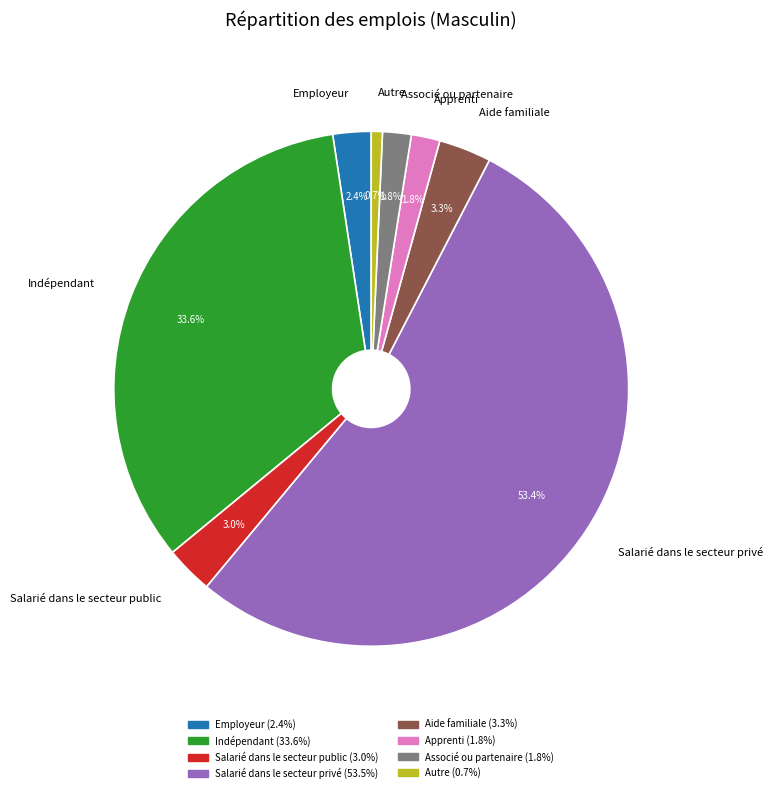

Which slice represents more than half of the pie?

Salarié dans le secteur privé